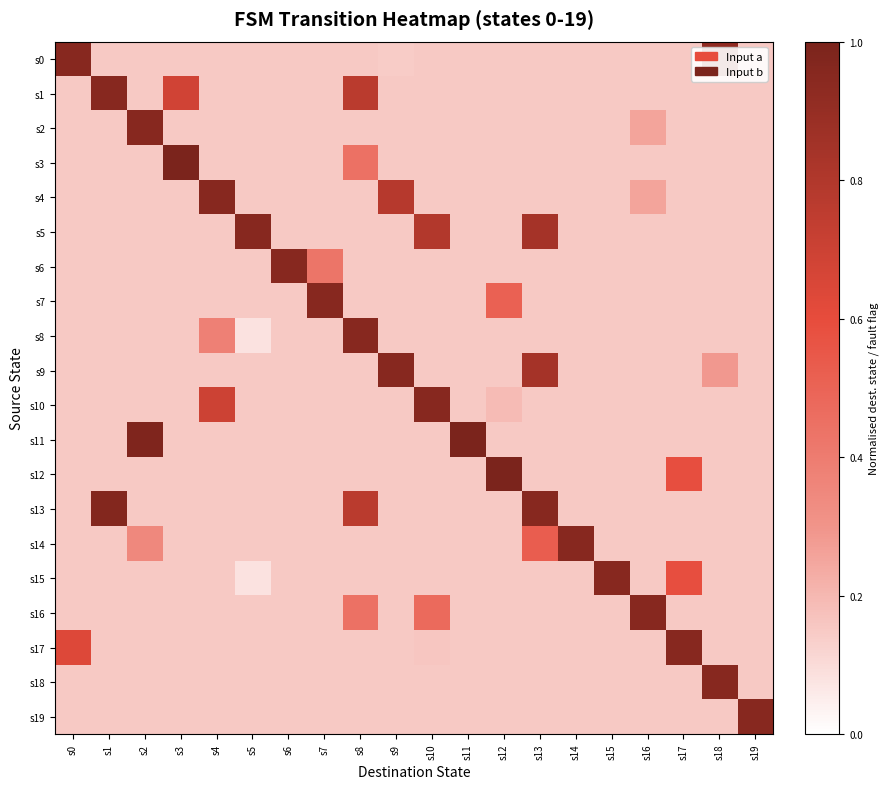

Which category has the highest value across all series?

s3